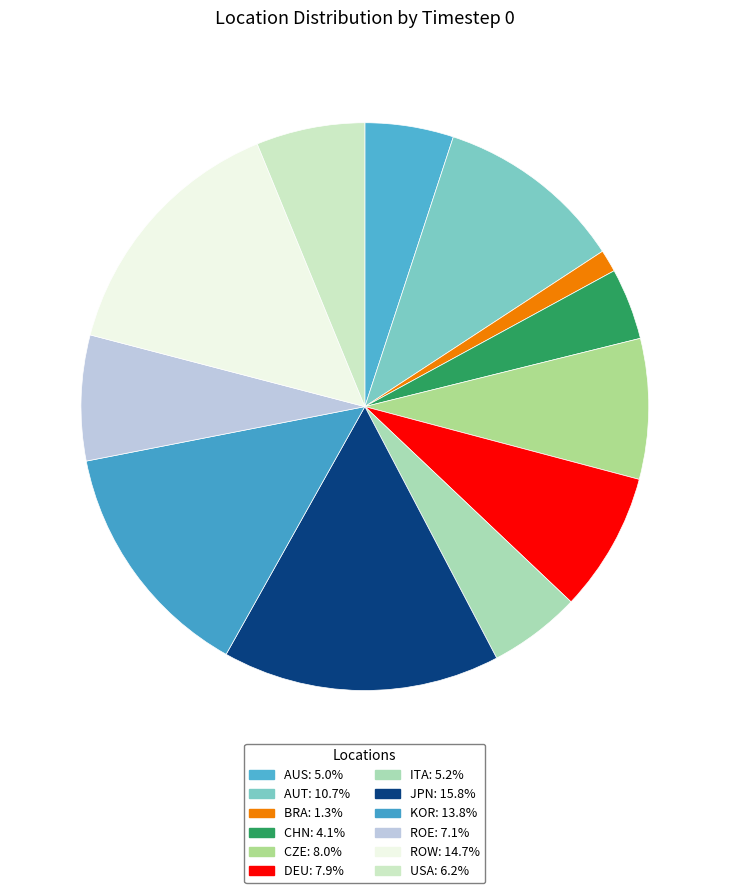

Which has a higher value, JPN or ROW?

JPN